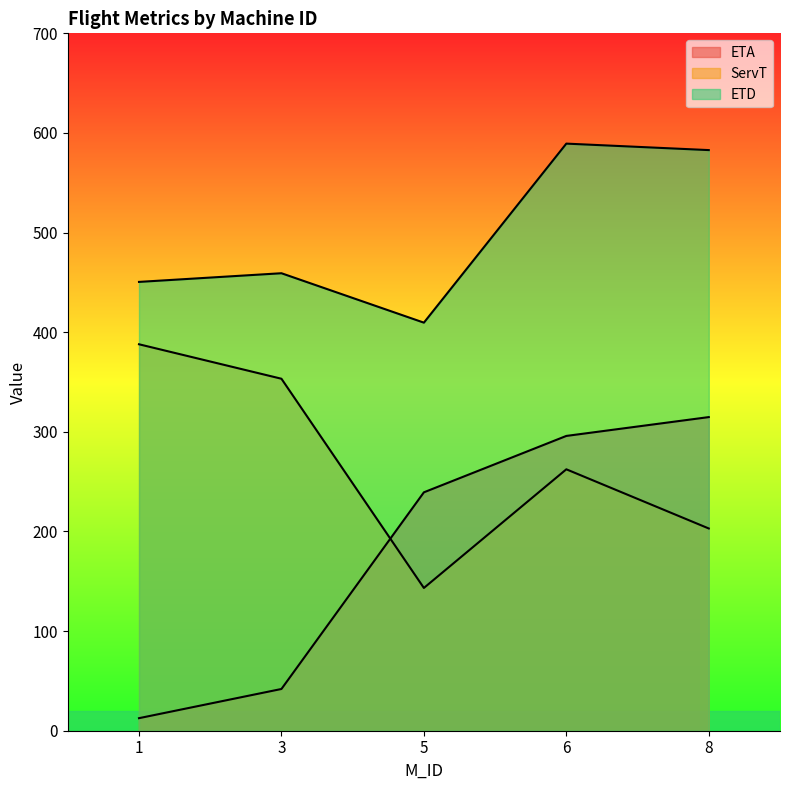

True or false: ETD and ETA cross at least once.

False